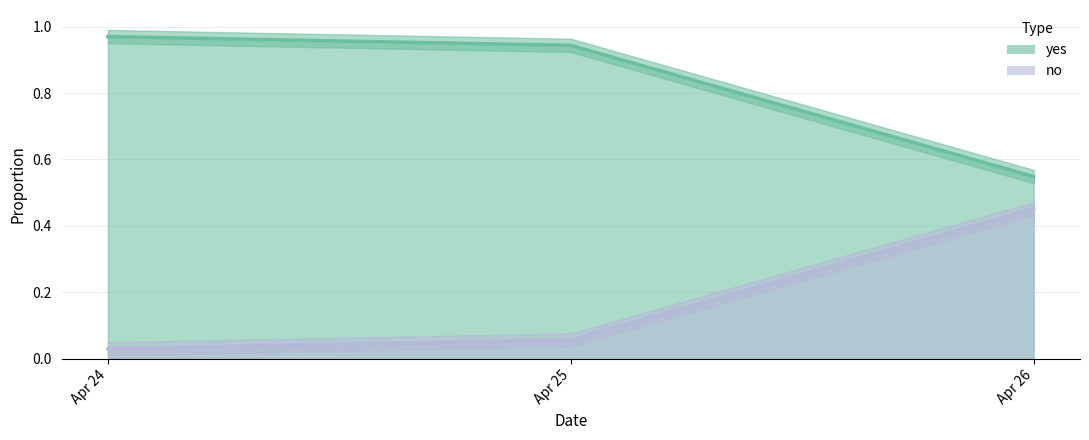

Which series changed the most between Apr 25 and Apr 26?

yes_line